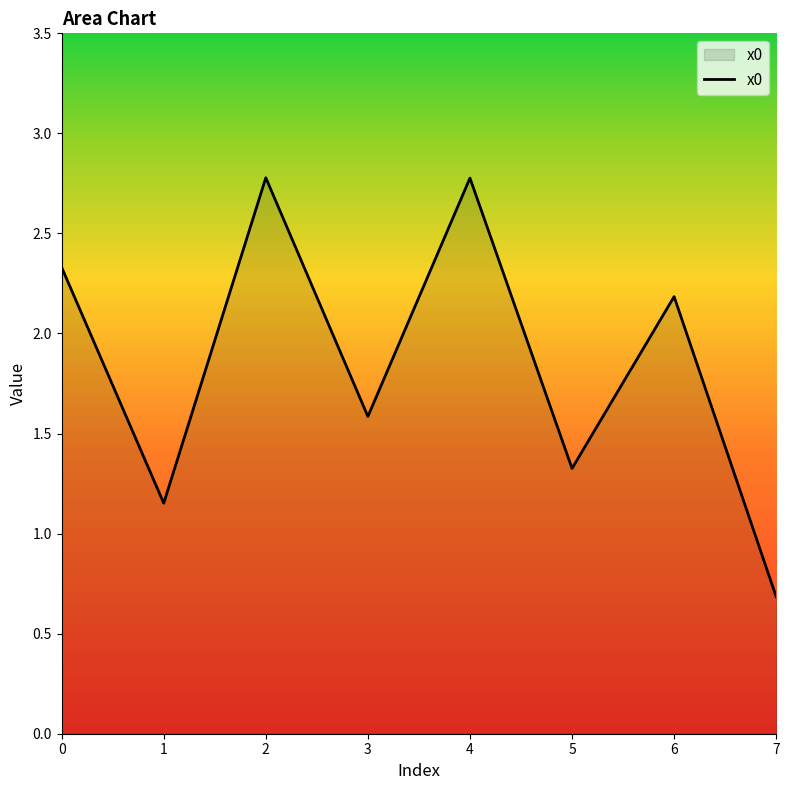

True or false: the data has more than 2 interior local peaks.

True